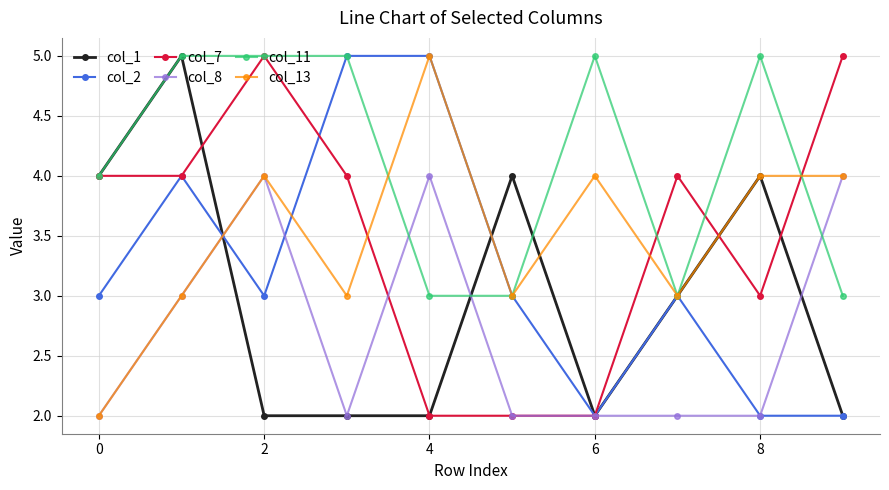

What is the minimum value for col_11?

3